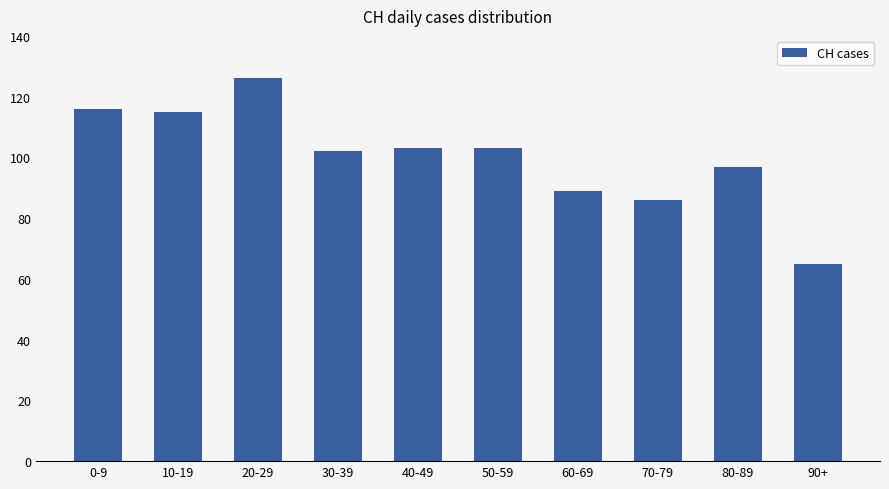

What is the difference between the values at 60-69 and 30-39?

13